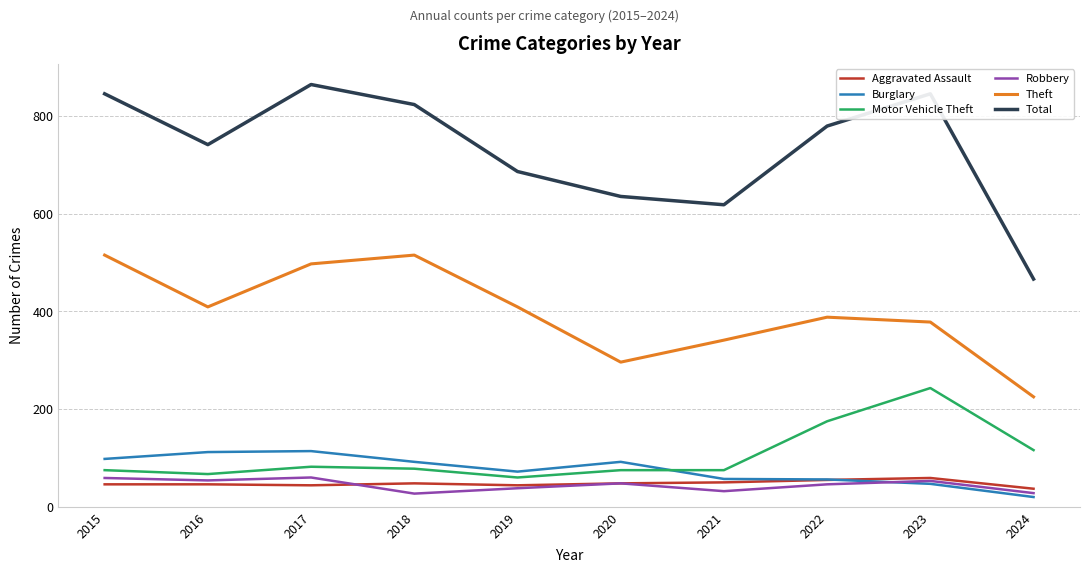

How many interior local valleys does the Total series have?

2